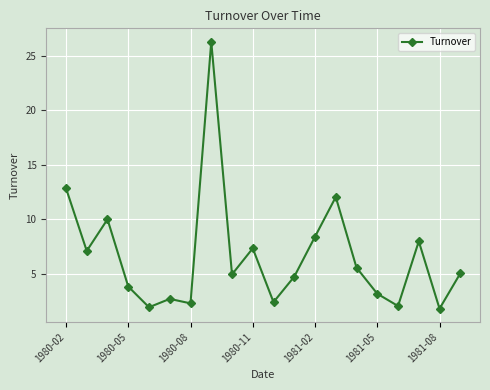

What is the value of the 13th point from the left?

8.4